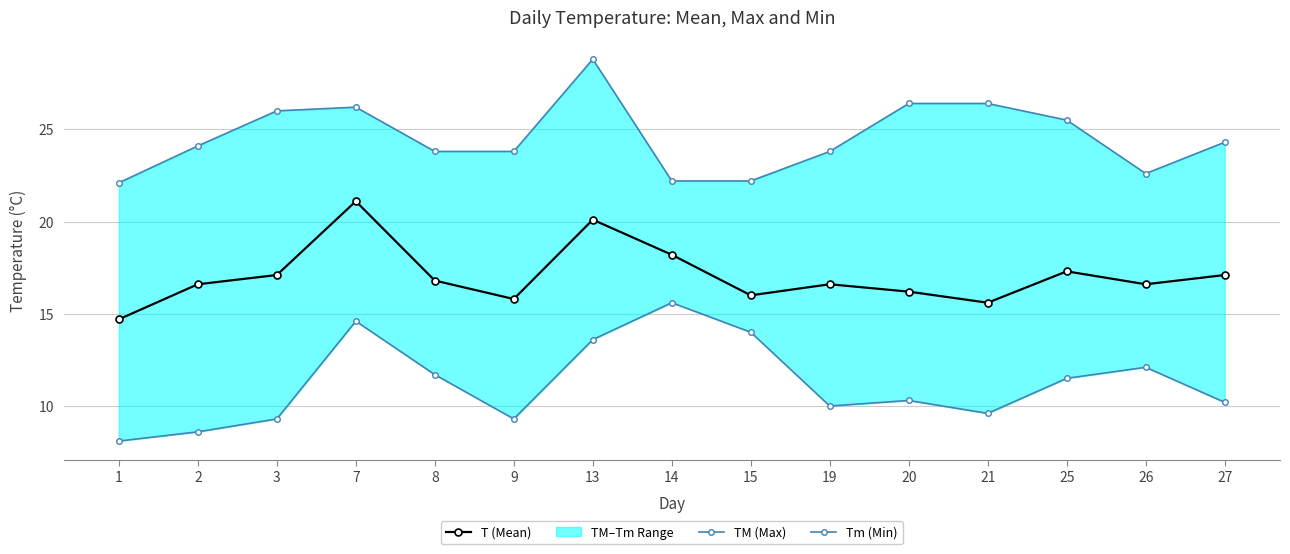

The TM (Max) series shows 25.5 at 25. True or false?

True